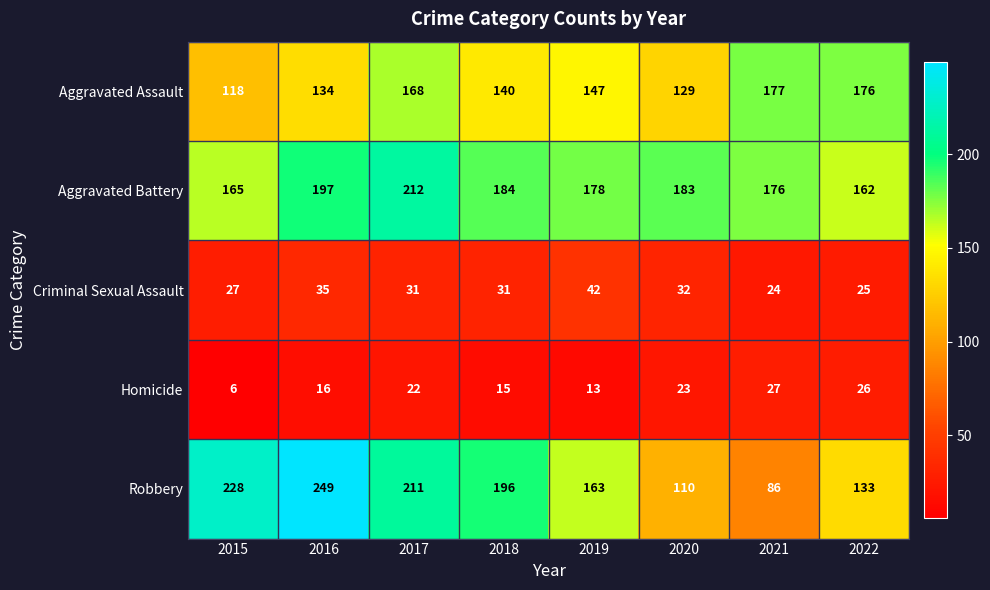

Is the value of Robbery at 2020 greater than the value of Homicide at 2020?

Yes